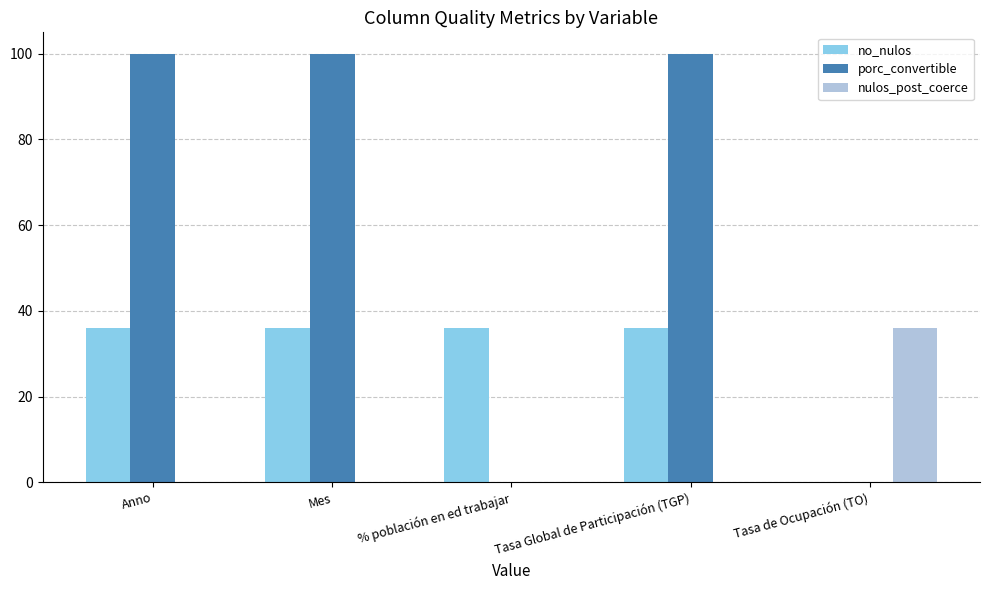

How many categories are shown in the chart?

5